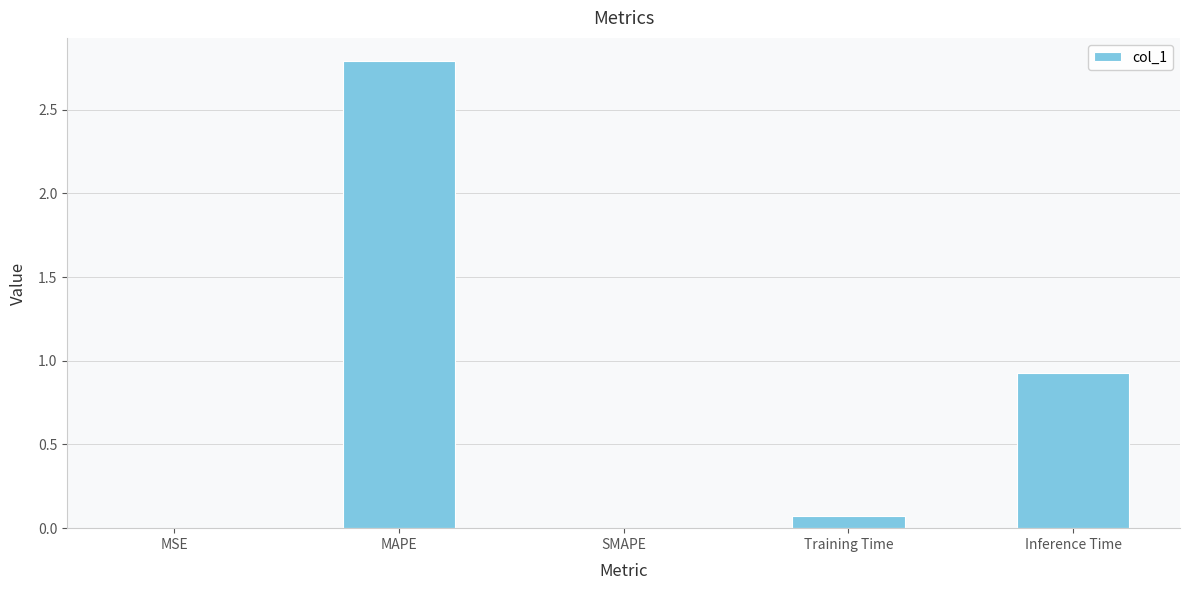

What is the change in value from MAPE to Inference Time?

-1.9